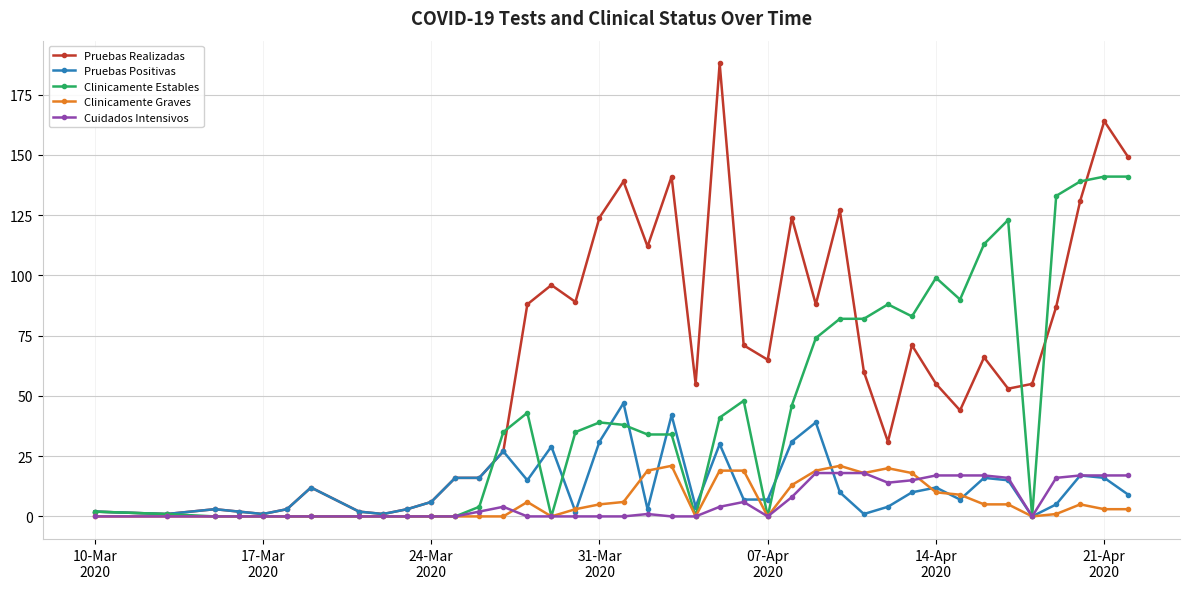

Is this an area chart (filled region under the line)?

No